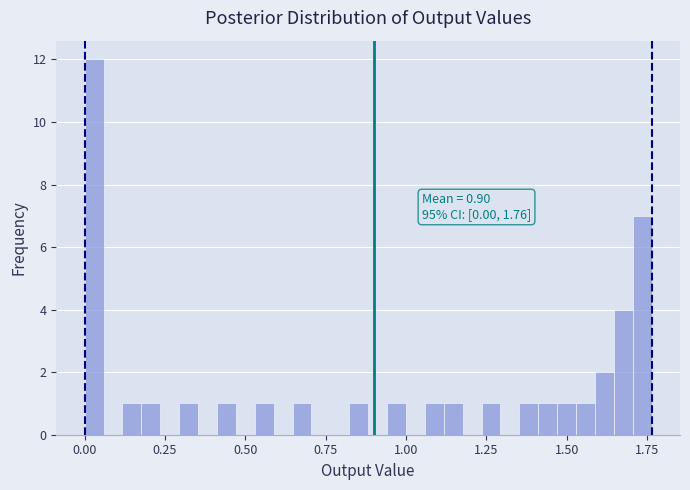

Around what value on the x-axis is the tallest bar? Give the approximate position of its centre, as read against the axis.

0.05